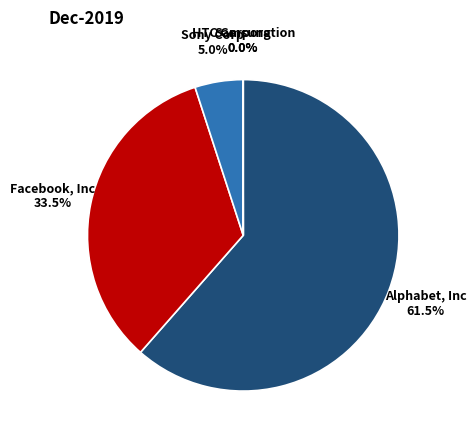

Is there a majority slice in this chart?

Yes